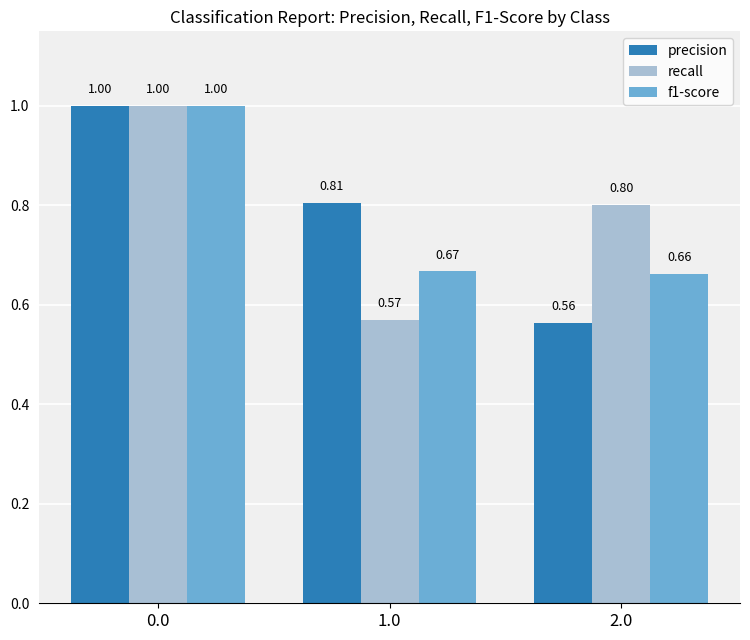

What value does the f1-score series have at 0.0?

1.0